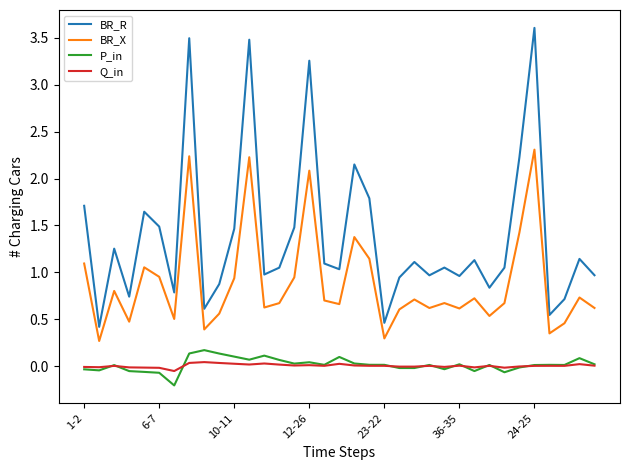

True or false: BR_X and Q_in cross at least once.

False